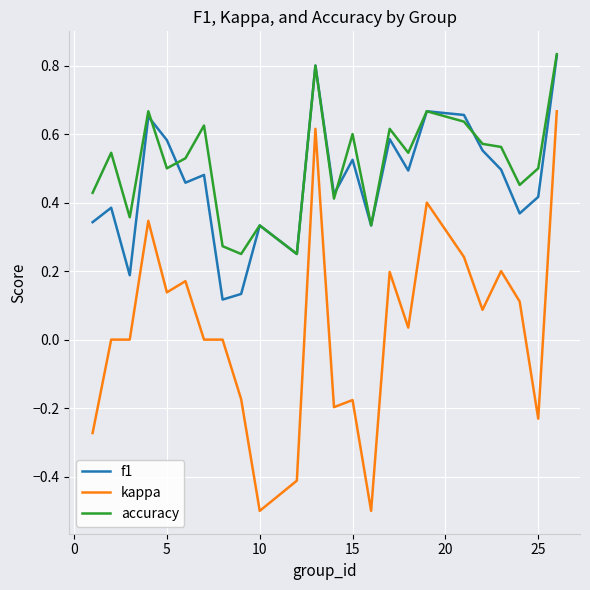

Which series has the widest spread of values?

kappa